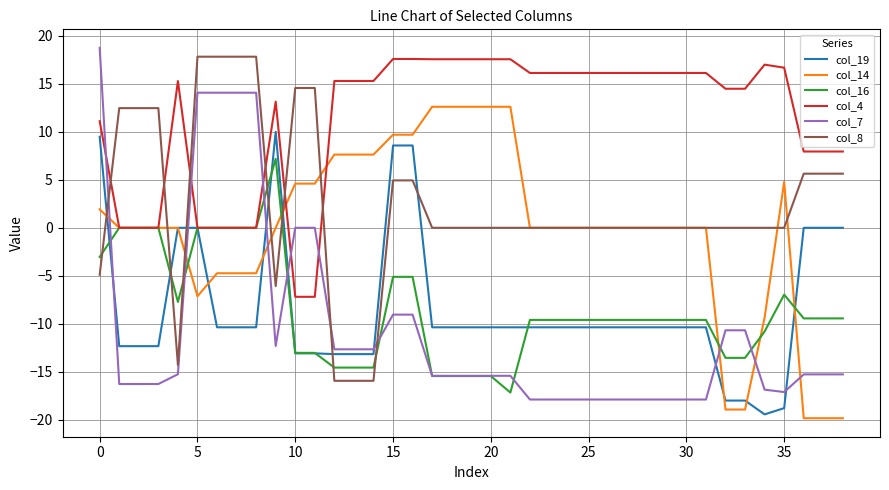

Which series has the largest total across all categories?

col_4